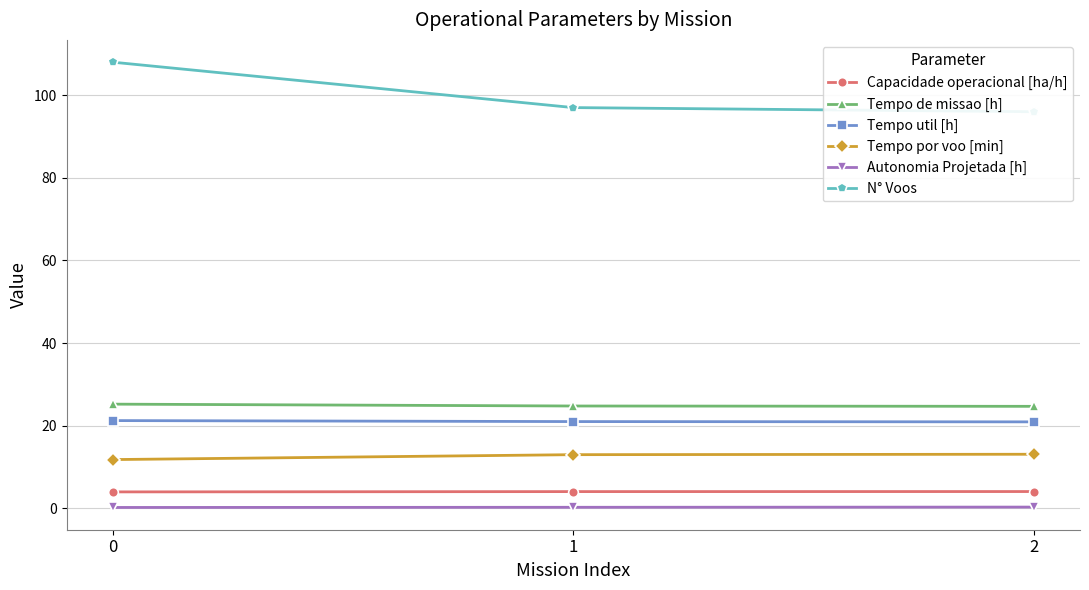

Which has a higher value, 2 or 1?

2